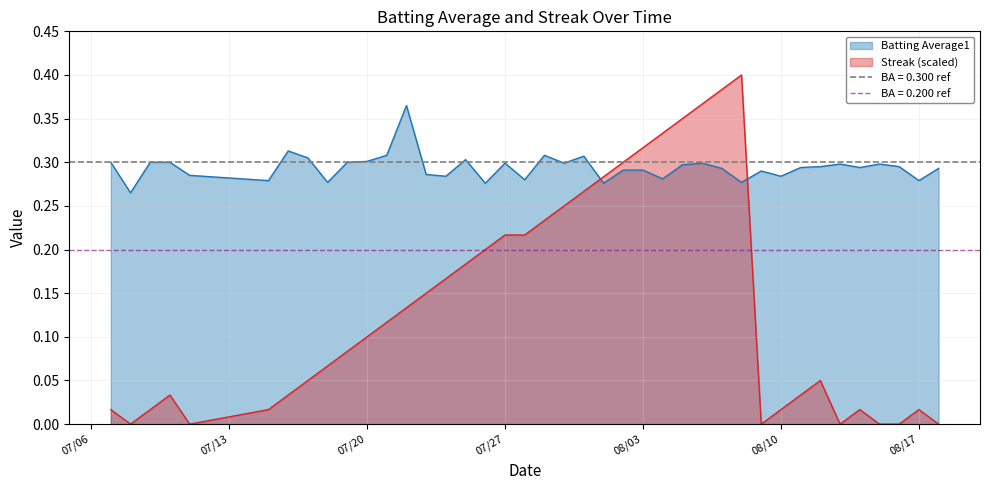

Does the chart have visible grid lines?

Yes